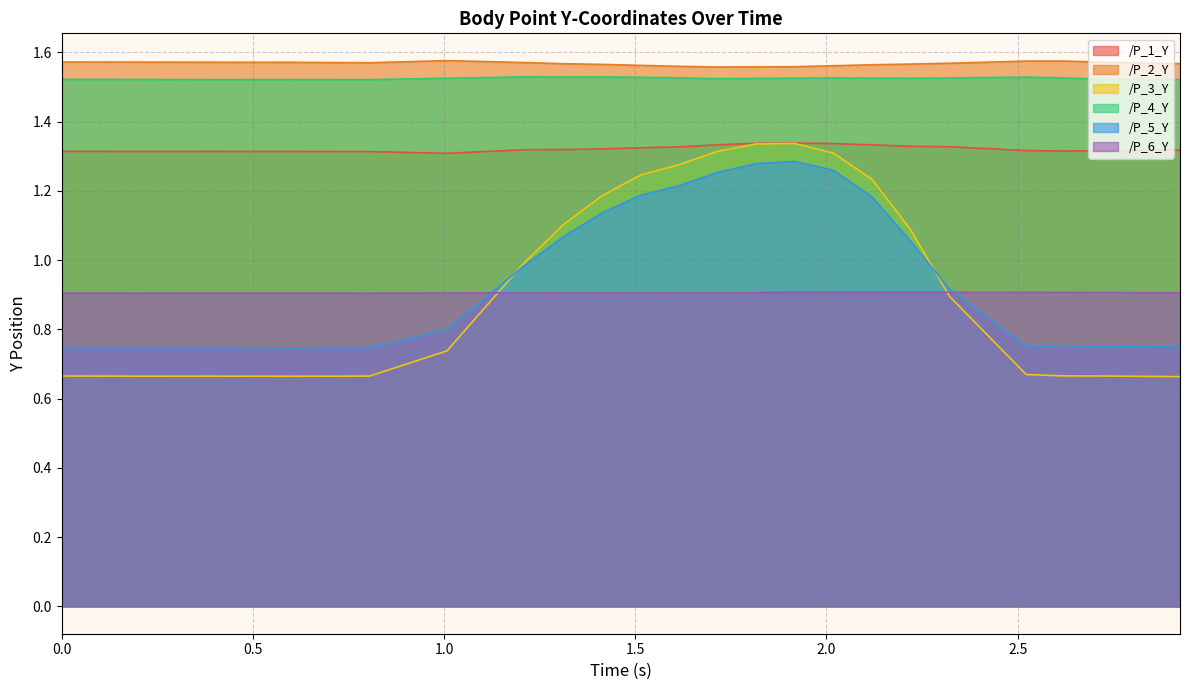

How many interior local peaks does the /P_5_Y series have?

2